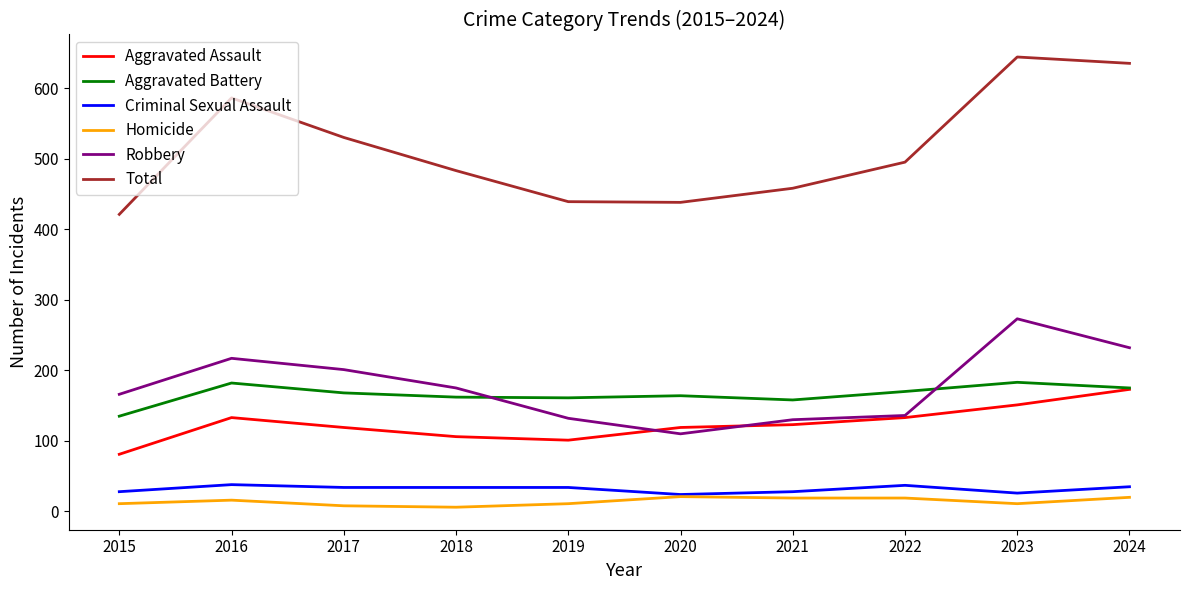

What is the sum of all Criminal Sexual Assault values?

318